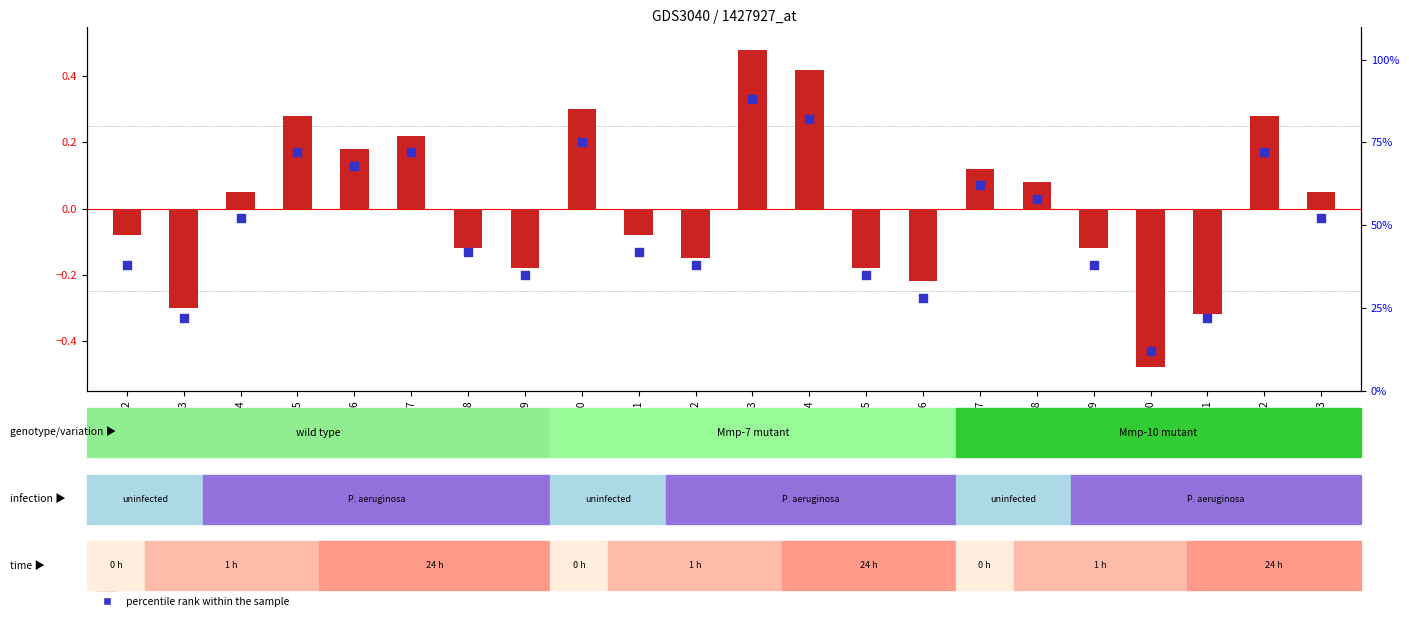

Which series has the largest total across all categories?

percentile rank within the sample